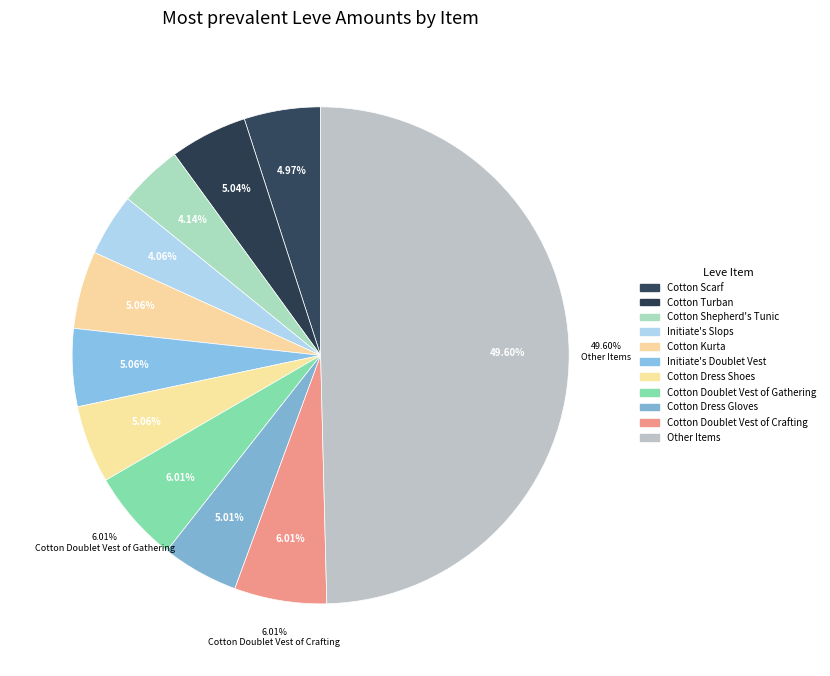

Is it true that Padded Hempen Trousers is 15% of the pie?

False